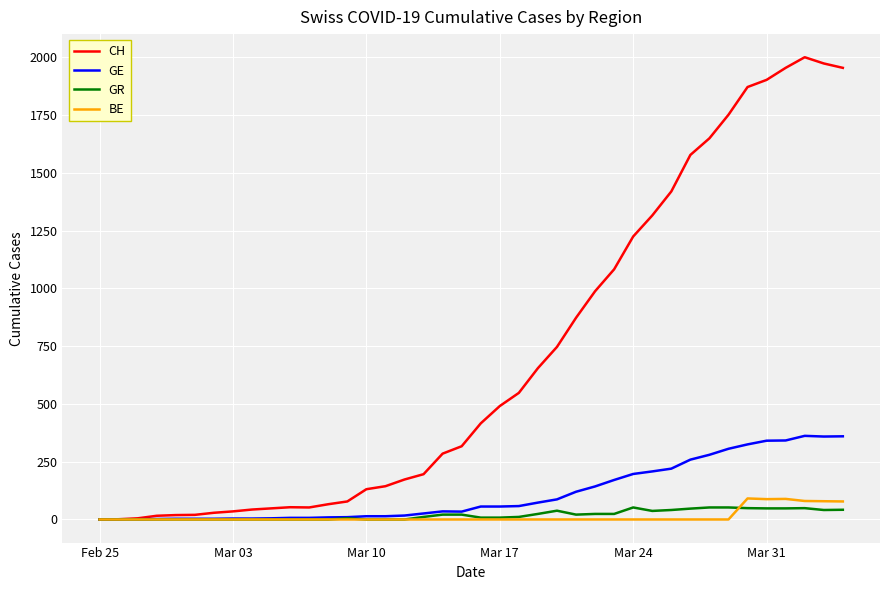

What is the maximum value shown in the chart?

2001